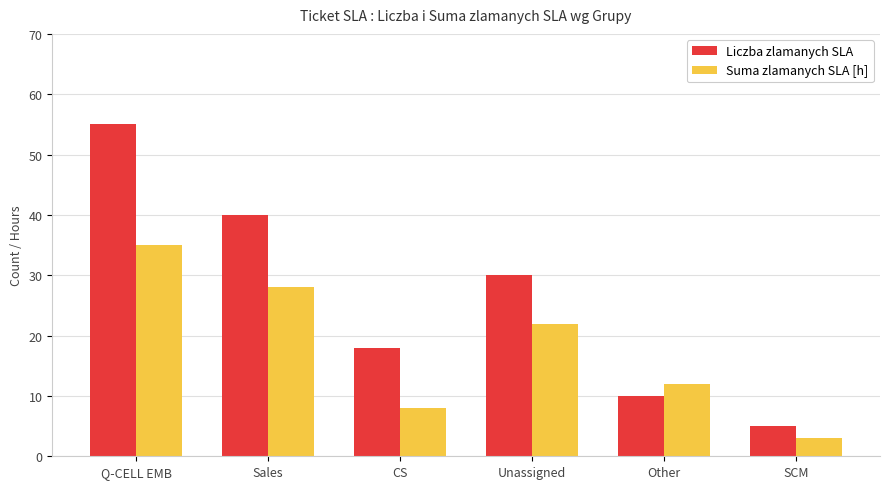

Which series has the largest range (max minus min)?

Liczba zlamanych SLA